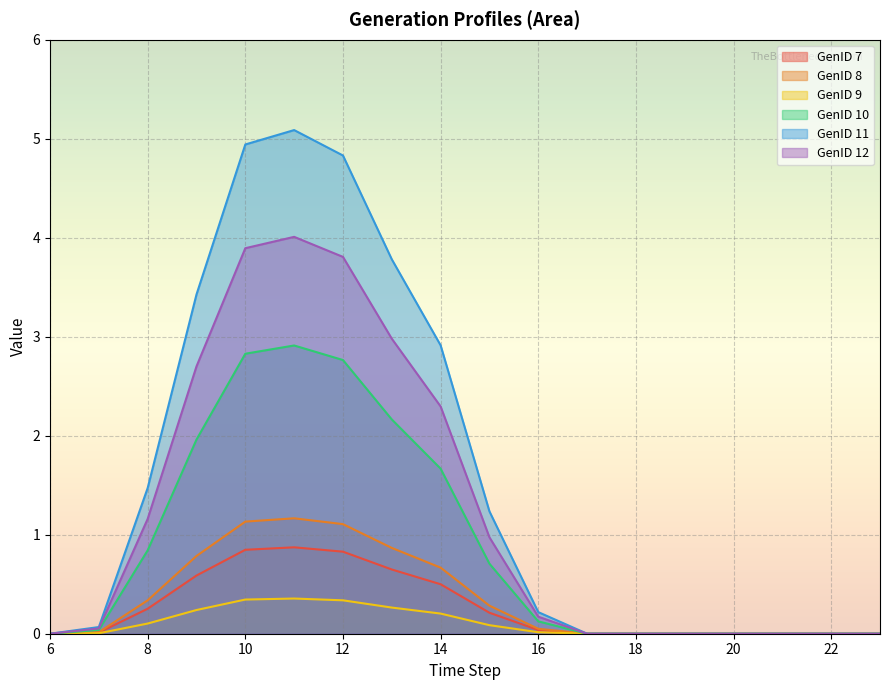

True or false: GenID 11 and GenID 7 cross at least once.

False